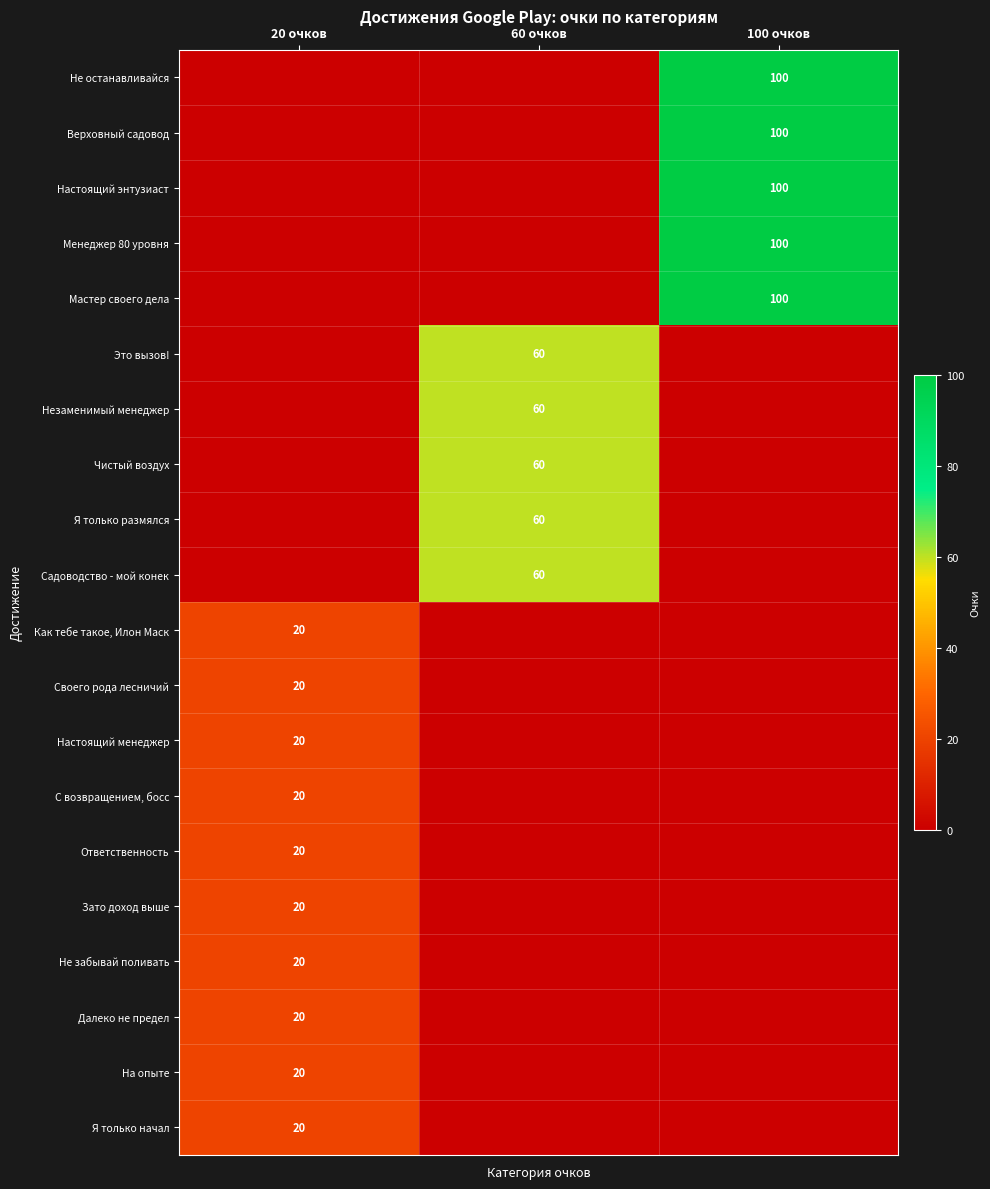

True or false: Я только размялся has a value of 33 at 60 очков.

False